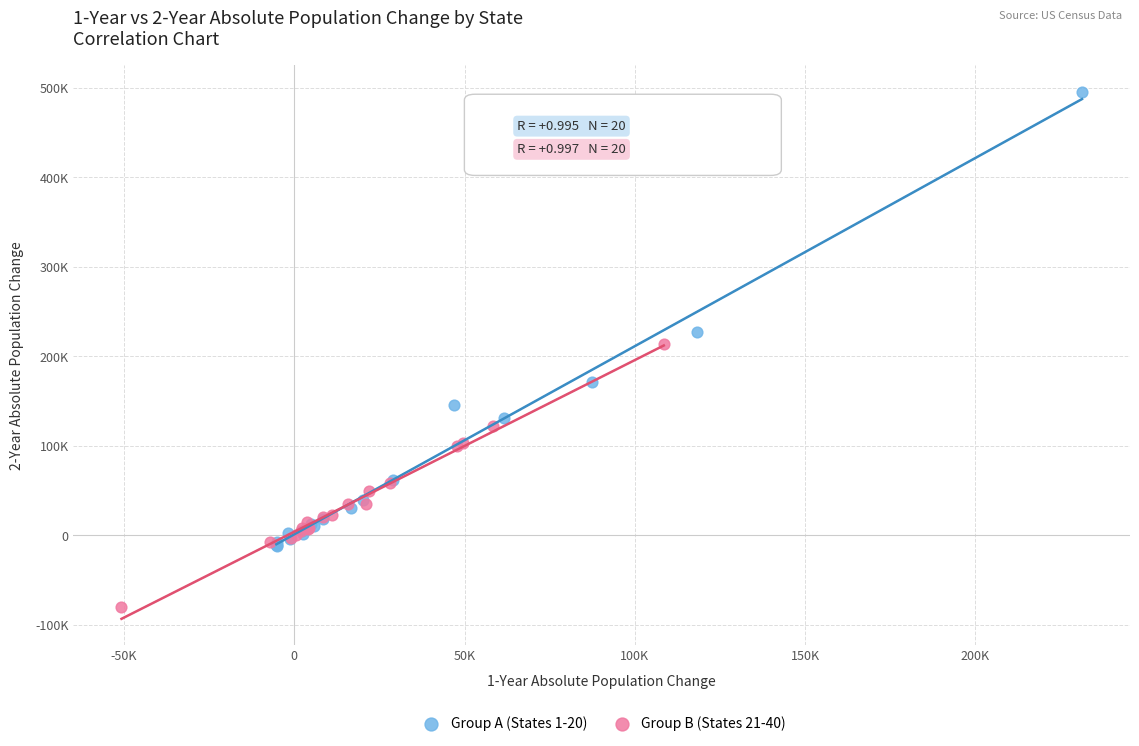

What are all the series names shown in the legend?

Group A (States 1-20), Group B (States 21-40)